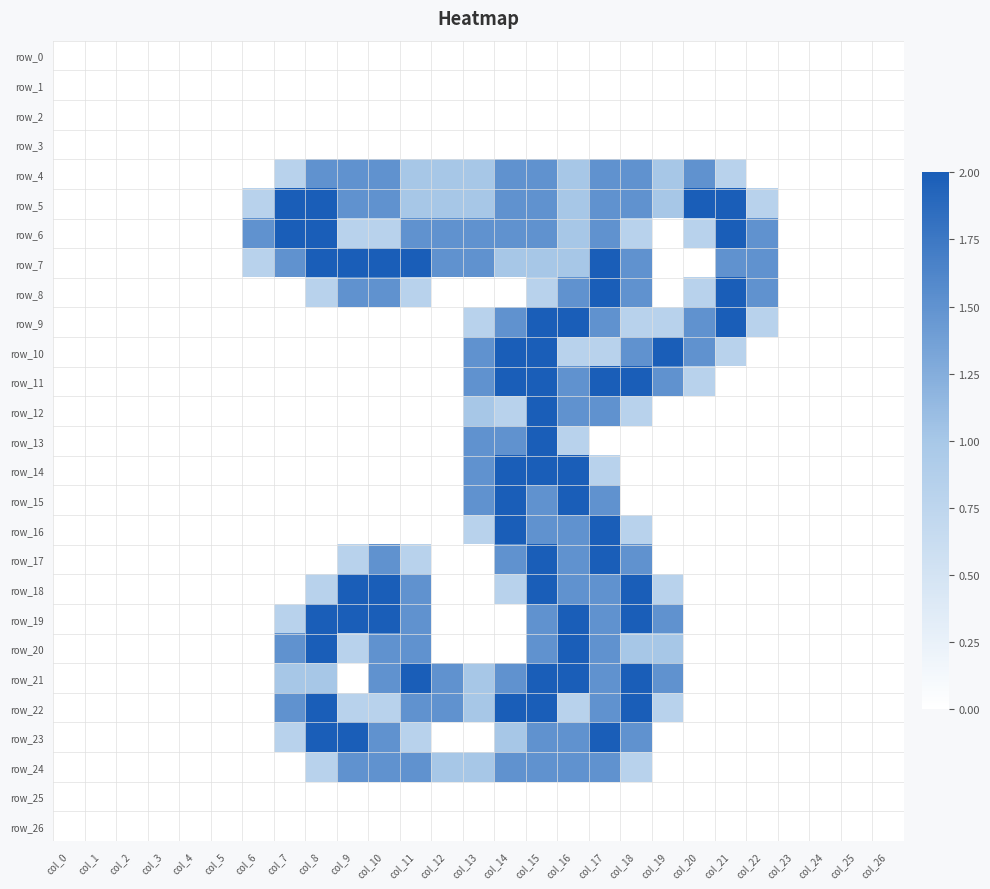

Reading left to right, extract all data points from this chart.

row_0: col_0=0.0	col_1=0.0	col_2=0.0	col_3=0.0	col_4=0.0	col_5=0.0	col_6=0.0	col_7=0.0	col_8=0.0	col_9=0.0	col_10=0.0	col_11=0.0	col_12=0.0	col_13=0.0	col_14=0.0	col_15=0.0	col_16=0.0	col_17=0.0	col_18=0.0	col_19=0.0	col_20=0.0	col_21=0.0	col_22=0.0	col_23=0.0	col_24=0.0	col_25=0.0	col_26=0.0
row_1: col_0=0.0	col_1=0.0	col_2=0.0	col_3=0.0	col_4=0.0	col_5=0.0	col_6=0.0	col_7=0.0	col_8=0.0	col_9=0.0	col_10=0.0	col_11=0.0	col_12=0.0	col_13=0.0	col_14=0.0	col_15=0.0	col_16=0.0	col_17=0.0	col_18=0.0	col_19=0.0	col_20=0.0	col_21=0.0	col_22=0.0	col_23=0.0	col_24=0.0	col_25=0.0	col_26=0.0
row_2: col_0=0.0	col_1=0.0	col_2=0.0	col_3=0.0	col_4=0.0	col_5=0.0	col_6=0.0	col_7=0.0	col_8=0.0	col_9=0.0	col_10=0.0	col_11=0.0	col_12=0.0	col_13=0.0	col_14=0.0	col_15=0.0	col_16=0.0	col_17=0.0	col_18=0.0	col_19=0.0	col_20=0.0	col_21=0.0	col_22=0.0	col_23=0.0	col_24=0.0	col_25=0.0	col_26=0.0
row_3: col_0=0.0	col_1=0.0	col_2=0.0	col_3=0.0	col_4=0.0	col_5=0.0	col_6=0.0	col_7=0.0	col_8=0.0	col_9=0.0	col_10=0.0	col_11=0.0	col_12=0.0	col_13=0.0	col_14=0.0	col_15=0.0	col_16=0.0	col_17=0.0	col_18=0.0	col_19=0.0	col_20=0.0	col_21=0.0	col_22=0.0	col_23=0.0	col_24=0.0	col_25=0.0	col_26=0.0
row_4: col_0=0.0	col_1=0.0	col_2=0.0	col_3=0.0	col_4=0.0	col_5=0.0	col_6=0.0	col_7=0.8	col_8=1.5	col_9=1.5	col_10=1.5	col_11=1.0	col_12=1.0	col_13=1.0	col_14=1.5	col_15=1.5	col_16=1.0	col_17=1.5	col_18=1.5	col_19=1.0	col_20=1.5	col_21=0.8	col_22=0.0	col_23=0.0	col_24=0.0	col_25=0.0	col_26=0.0
row_5: col_0=0.0	col_1=0.0	col_2=0.0	col_3=0.0	col_4=0.0	col_5=0.0	col_6=0.8	col_7=2.0	col_8=2.0	col_9=1.5	col_10=1.5	col_11=1.0	col_12=1.0	col_13=1.0	col_14=1.5	col_15=1.5	col_16=1.0	col_17=1.5	col_18=1.5	col_19=1.0	col_20=2.0	col_21=2.0	col_22=0.8	col_23=0.0	col_24=0.0	col_25=0.0	col_26=0.0
row_6: col_0=0.0	col_1=0.0	col_2=0.0	col_3=0.0	col_4=0.0	col_5=0.0	col_6=1.5	col_7=2.0	col_8=2.0	col_9=0.8	col_10=0.8	col_11=1.5	col_12=1.5	col_13=1.5	col_14=1.5	col_15=1.5	col_16=1.0	col_17=1.5	col_18=0.8	col_19=0.0	col_20=0.8	col_21=2.0	col_22=1.5	col_23=0.0	col_24=0.0	col_25=0.0	col_26=0.0
row_7: col_0=0.0	col_1=0.0	col_2=0.0	col_3=0.0	col_4=0.0	col_5=0.0	col_6=0.8	col_7=1.5	col_8=2.0	col_9=2.0	col_10=2.0	col_11=2.0	col_12=1.5	col_13=1.5	col_14=1.0	col_15=1.0	col_16=1.0	col_17=2.0	col_18=1.5	col_19=0.0	col_20=0.0	col_21=1.5	col_22=1.5	col_23=0.0	col_24=0.0	col_25=0.0	col_26=0.0
row_8: col_0=0.0	col_1=0.0	col_2=0.0	col_3=0.0	col_4=0.0	col_5=0.0	col_6=0.0	col_7=0.0	col_8=0.8	col_9=1.5	col_10=1.5	col_11=0.8	col_12=0.0	col_13=0.0	col_14=0.0	col_15=0.8	col_16=1.5	col_17=2.0	col_18=1.5	col_19=0.0	col_20=0.8	col_21=2.0	col_22=1.5	col_23=0.0	col_24=0.0	col_25=0.0	col_26=0.0
row_9: col_0=0.0	col_1=0.0	col_2=0.0	col_3=0.0	col_4=0.0	col_5=0.0	col_6=0.0	col_7=0.0	col_8=0.0	col_9=0.0	col_10=0.0	col_11=0.0	col_12=0.0	col_13=0.8	col_14=1.5	col_15=2.0	col_16=2.0	col_17=1.5	col_18=0.8	col_19=0.8	col_20=1.5	col_21=2.0	col_22=0.8	col_23=0.0	col_24=0.0	col_25=0.0	col_26=0.0
row_10: col_0=0.0	col_1=0.0	col_2=0.0	col_3=0.0	col_4=0.0	col_5=0.0	col_6=0.0	col_7=0.0	col_8=0.0	col_9=0.0	col_10=0.0	col_11=0.0	col_12=0.0	col_13=1.5	col_14=2.0	col_15=2.0	col_16=0.8	col_17=0.8	col_18=1.5	col_19=2.0	col_20=1.5	col_21=0.8	col_22=0.0	col_23=0.0	col_24=0.0	col_25=0.0	col_26=0.0
row_11: col_0=0.0	col_1=0.0	col_2=0.0	col_3=0.0	col_4=0.0	col_5=0.0	col_6=0.0	col_7=0.0	col_8=0.0	col_9=0.0	col_10=0.0	col_11=0.0	col_12=0.0	col_13=1.5	col_14=2.0	col_15=2.0	col_16=1.5	col_17=2.0	col_18=2.0	col_19=1.5	col_20=0.8	col_21=0.0	col_22=0.0	col_23=0.0	col_24=0.0	col_25=0.0	col_26=0.0
row_12: col_0=0.0	col_1=0.0	col_2=0.0	col_3=0.0	col_4=0.0	col_5=0.0	col_6=0.0	col_7=0.0	col_8=0.0	col_9=0.0	col_10=0.0	col_11=0.0	col_12=0.0	col_13=1.0	col_14=0.8	col_15=2.0	col_16=1.5	col_17=1.5	col_18=0.8	col_19=0.0	col_20=0.0	col_21=0.0	col_22=0.0	col_23=0.0	col_24=0.0	col_25=0.0	col_26=0.0
row_13: col_0=0.0	col_1=0.0	col_2=0.0	col_3=0.0	col_4=0.0	col_5=0.0	col_6=0.0	col_7=0.0	col_8=0.0	col_9=0.0	col_10=0.0	col_11=0.0	col_12=0.0	col_13=1.5	col_14=1.5	col_15=2.0	col_16=0.8	col_17=0.0	col_18=0.0	col_19=0.0	col_20=0.0	col_21=0.0	col_22=0.0	col_23=0.0	col_24=0.0	col_25=0.0	col_26=0.0
row_14: col_0=0.0	col_1=0.0	col_2=0.0	col_3=0.0	col_4=0.0	col_5=0.0	col_6=0.0	col_7=0.0	col_8=0.0	col_9=0.0	col_10=0.0	col_11=0.0	col_12=0.0	col_13=1.5	col_14=2.0	col_15=2.0	col_16=2.0	col_17=0.8	col_18=0.0	col_19=0.0	col_20=0.0	col_21=0.0	col_22=0.0	col_23=0.0	col_24=0.0	col_25=0.0	col_26=0.0
row_15: col_0=0.0	col_1=0.0	col_2=0.0	col_3=0.0	col_4=0.0	col_5=0.0	col_6=0.0	col_7=0.0	col_8=0.0	col_9=0.0	col_10=0.0	col_11=0.0	col_12=0.0	col_13=1.5	col_14=2.0	col_15=1.5	col_16=2.0	col_17=1.5	col_18=0.0	col_19=0.0	col_20=0.0	col_21=0.0	col_22=0.0	col_23=0.0	col_24=0.0	col_25=0.0	col_26=0.0
row_16: col_0=0.0	col_1=0.0	col_2=0.0	col_3=0.0	col_4=0.0	col_5=0.0	col_6=0.0	col_7=0.0	col_8=0.0	col_9=0.0	col_10=0.0	col_11=0.0	col_12=0.0	col_13=0.8	col_14=2.0	col_15=1.5	col_16=1.5	col_17=2.0	col_18=0.8	col_19=0.0	col_20=0.0	col_21=0.0	col_22=0.0	col_23=0.0	col_24=0.0	col_25=0.0	col_26=0.0
row_17: col_0=0.0	col_1=0.0	col_2=0.0	col_3=0.0	col_4=0.0	col_5=0.0	col_6=0.0	col_7=0.0	col_8=0.0	col_9=0.8	col_10=1.5	col_11=0.8	col_12=0.0	col_13=0.0	col_14=1.5	col_15=2.0	col_16=1.5	col_17=2.0	col_18=1.5	col_19=0.0	col_20=0.0	col_21=0.0	col_22=0.0	col_23=0.0	col_24=0.0	col_25=0.0	col_26=0.0
row_18: col_0=0.0	col_1=0.0	col_2=0.0	col_3=0.0	col_4=0.0	col_5=0.0	col_6=0.0	col_7=0.0	col_8=0.8	col_9=2.0	col_10=2.0	col_11=1.5	col_12=0.0	col_13=0.0	col_14=0.8	col_15=2.0	col_16=1.5	col_17=1.5	col_18=2.0	col_19=0.8	col_20=0.0	col_21=0.0	col_22=0.0	col_23=0.0	col_24=0.0	col_25=0.0	col_26=0.0
row_19: col_0=0.0	col_1=0.0	col_2=0.0	col_3=0.0	col_4=0.0	col_5=0.0	col_6=0.0	col_7=0.8	col_8=2.0	col_9=2.0	col_10=2.0	col_11=1.5	col_12=0.0	col_13=0.0	col_14=0.0	col_15=1.5	col_16=2.0	col_17=1.5	col_18=2.0	col_19=1.5	col_20=0.0	col_21=0.0	col_22=0.0	col_23=0.0	col_24=0.0	col_25=0.0	col_26=0.0
row_20: col_0=0.0	col_1=0.0	col_2=0.0	col_3=0.0	col_4=0.0	col_5=0.0	col_6=0.0	col_7=1.5	col_8=2.0	col_9=0.8	col_10=1.5	col_11=1.5	col_12=0.0	col_13=0.0	col_14=0.0	col_15=1.5	col_16=2.0	col_17=1.5	col_18=1.0	col_19=1.0	col_20=0.0	col_21=0.0	col_22=0.0	col_23=0.0	col_24=0.0	col_25=0.0	col_26=0.0
row_21: col_0=0.0	col_1=0.0	col_2=0.0	col_3=0.0	col_4=0.0	col_5=0.0	col_6=0.0	col_7=1.0	col_8=1.0	col_9=0.0	col_10=1.5	col_11=2.0	col_12=1.5	col_13=1.0	col_14=1.5	col_15=2.0	col_16=2.0	col_17=1.5	col_18=2.0	col_19=1.5	col_20=0.0	col_21=0.0	col_22=0.0	col_23=0.0	col_24=0.0	col_25=0.0	col_26=0.0
row_22: col_0=0.0	col_1=0.0	col_2=0.0	col_3=0.0	col_4=0.0	col_5=0.0	col_6=0.0	col_7=1.5	col_8=2.0	col_9=0.8	col_10=0.8	col_11=1.5	col_12=1.5	col_13=1.0	col_14=2.0	col_15=2.0	col_16=0.8	col_17=1.5	col_18=2.0	col_19=0.8	col_20=0.0	col_21=0.0	col_22=0.0	col_23=0.0	col_24=0.0	col_25=0.0	col_26=0.0
row_23: col_0=0.0	col_1=0.0	col_2=0.0	col_3=0.0	col_4=0.0	col_5=0.0	col_6=0.0	col_7=0.8	col_8=2.0	col_9=2.0	col_10=1.5	col_11=0.8	col_12=0.0	col_13=0.0	col_14=1.0	col_15=1.5	col_16=1.5	col_17=2.0	col_18=1.5	col_19=0.0	col_20=0.0	col_21=0.0	col_22=0.0	col_23=0.0	col_24=0.0	col_25=0.0	col_26=0.0
row_24: col_0=0.0	col_1=0.0	col_2=0.0	col_3=0.0	col_4=0.0	col_5=0.0	col_6=0.0	col_7=0.0	col_8=0.8	col_9=1.5	col_10=1.5	col_11=1.5	col_12=1.0	col_13=1.0	col_14=1.5	col_15=1.5	col_16=1.5	col_17=1.5	col_18=0.8	col_19=0.0	col_20=0.0	col_21=0.0	col_22=0.0	col_23=0.0	col_24=0.0	col_25=0.0	col_26=0.0
row_25: col_0=0.0	col_1=0.0	col_2=0.0	col_3=0.0	col_4=0.0	col_5=0.0	col_6=0.0	col_7=0.0	col_8=0.0	col_9=0.0	col_10=0.0	col_11=0.0	col_12=0.0	col_13=0.0	col_14=0.0	col_15=0.0	col_16=0.0	col_17=0.0	col_18=0.0	col_19=0.0	col_20=0.0	col_21=0.0	col_22=0.0	col_23=0.0	col_24=0.0	col_25=0.0	col_26=0.0
row_26: col_0=0.0	col_1=0.0	col_2=0.0	col_3=0.0	col_4=0.0	col_5=0.0	col_6=0.0	col_7=0.0	col_8=0.0	col_9=0.0	col_10=0.0	col_11=0.0	col_12=0.0	col_13=0.0	col_14=0.0	col_15=0.0	col_16=0.0	col_17=0.0	col_18=0.0	col_19=0.0	col_20=0.0	col_21=0.0	col_22=0.0	col_23=0.0	col_24=0.0	col_25=0.0	col_26=0.0